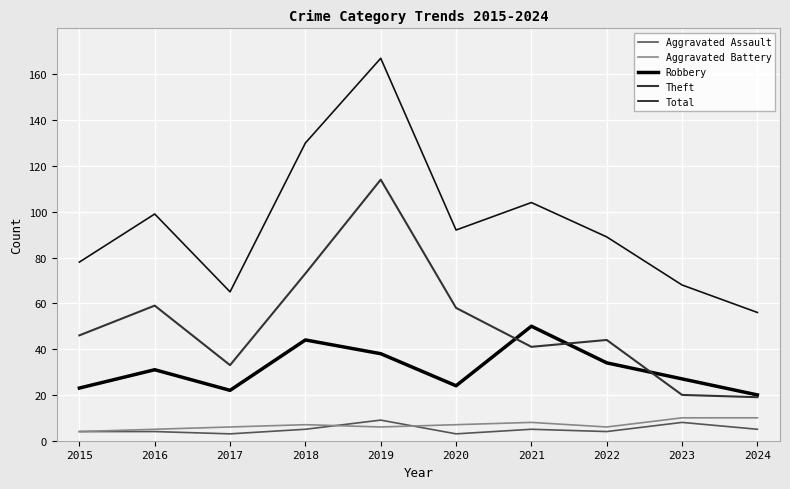

What is the value of the Total point at the 9th from the left?

68